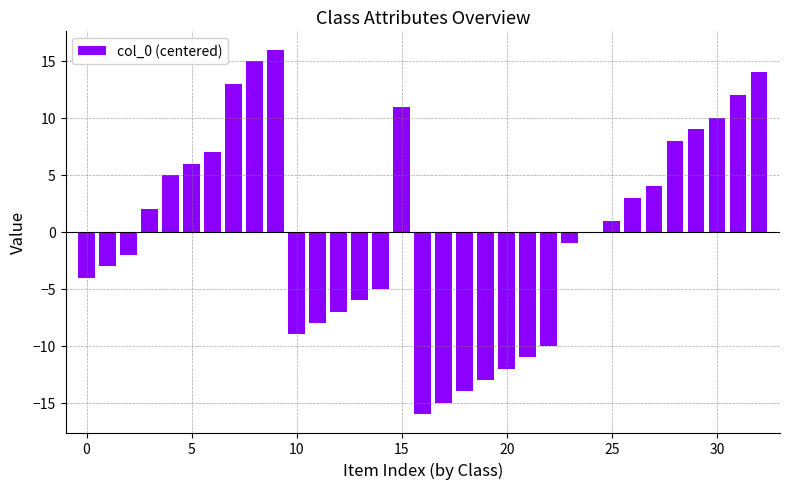

Reading left to right, what are all the values shown in this chart?

-4	-3	-2	2	5	6	7	13	15	16	-9	-8	-7	-6	-5	11	-16	-15	-14	-13	-12	-11	-10	-1	0	1	3	4	8	9	10	12	14